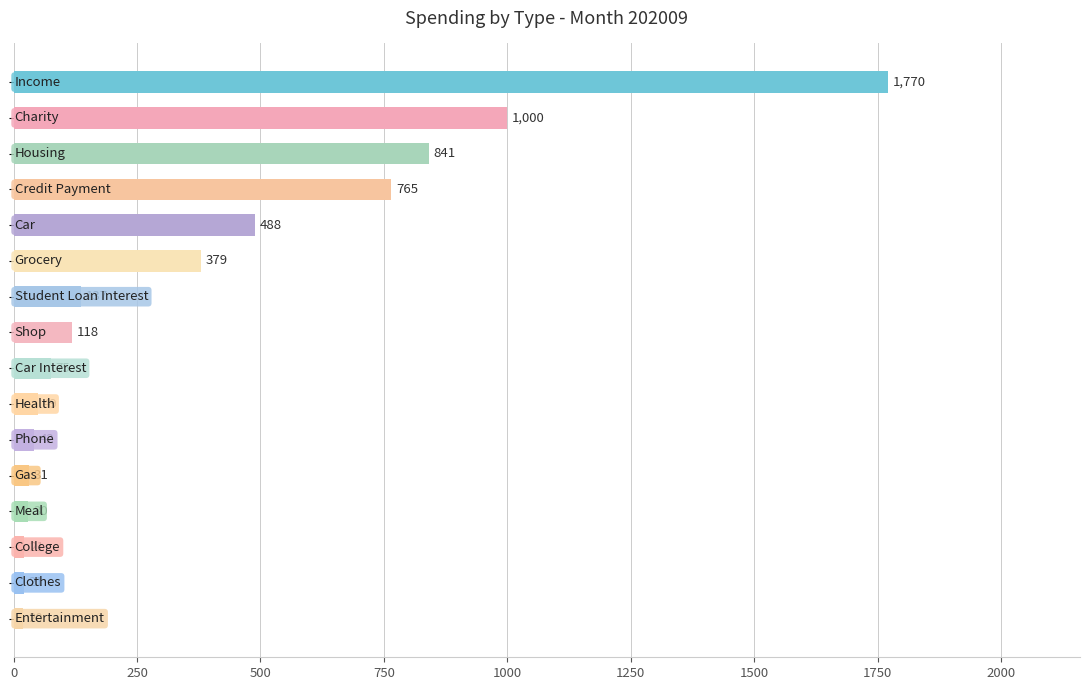

What is the greatest value displayed?

1770.4